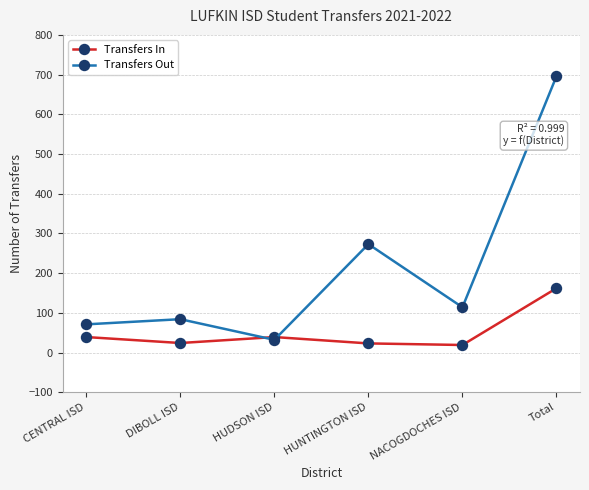

Does the chart have visible grid lines?

Yes